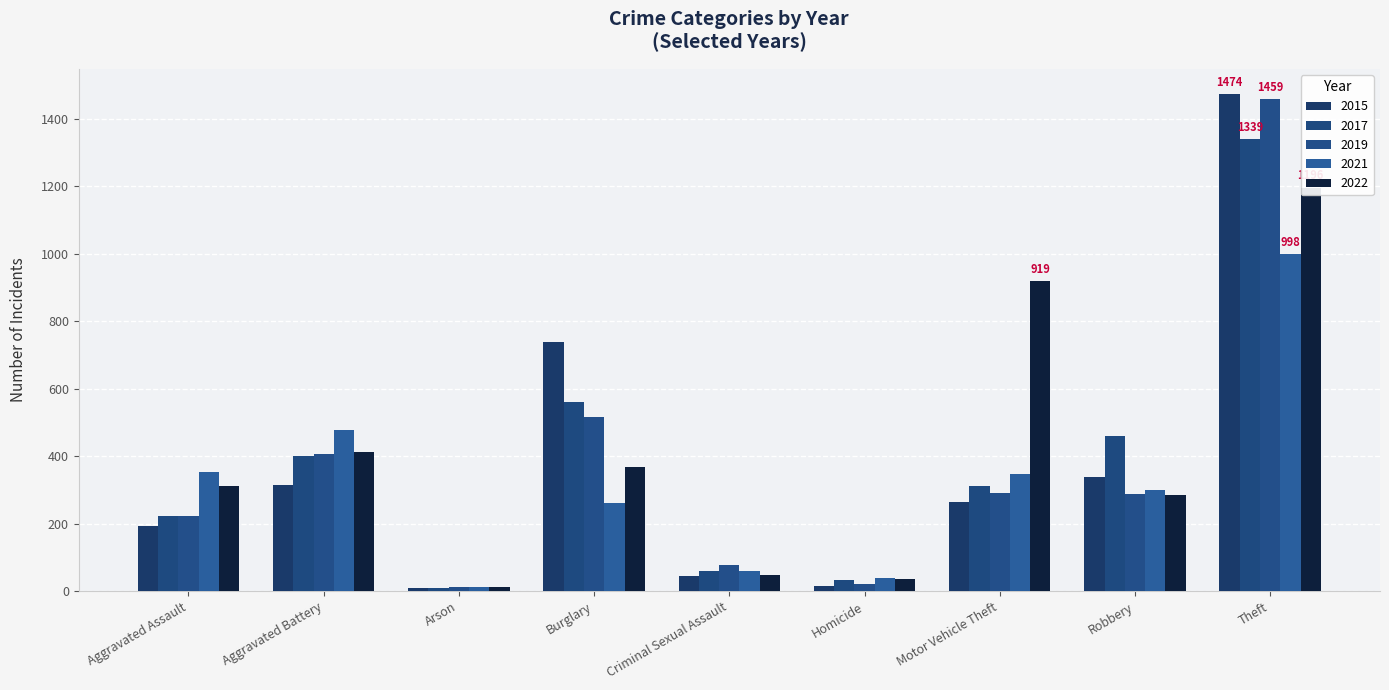

Rank the categories by 2015 value from lowest to highest.

Arson, Homicide, Criminal Sexual Assault, Aggravated Assault, Motor Vehicle Theft, Aggravated Battery, Robbery, Burglary, Theft